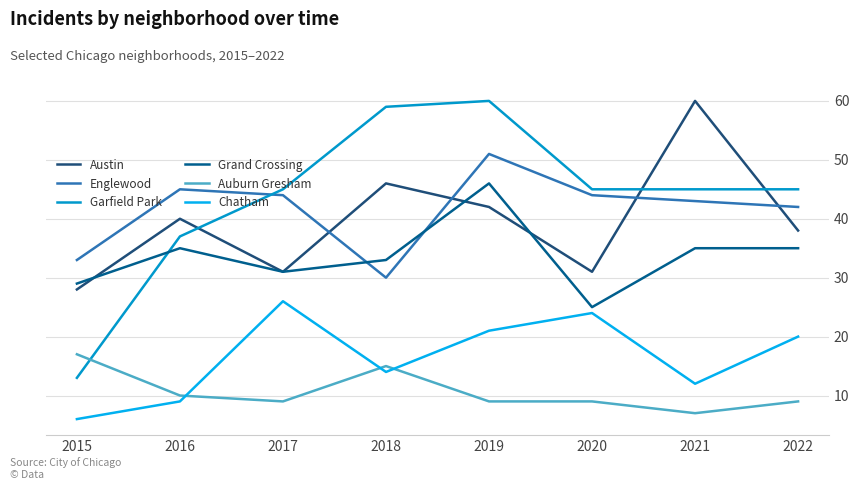

How many series are shown in this chart?

6